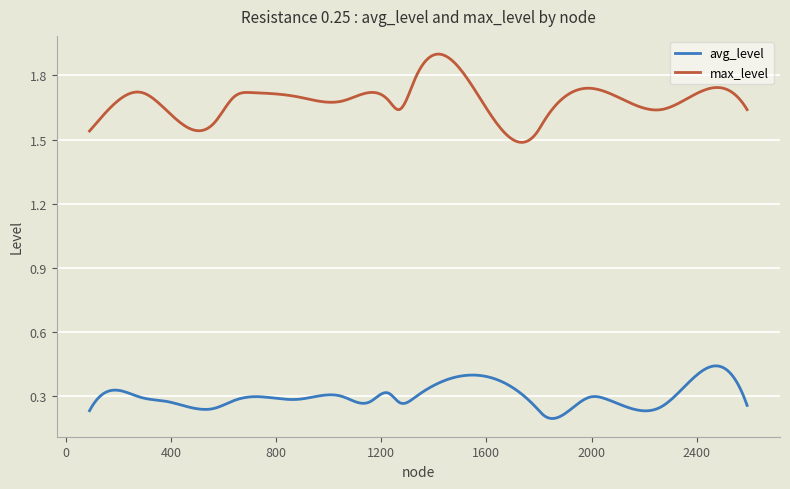

Which series has the largest total across all categories?

max_level